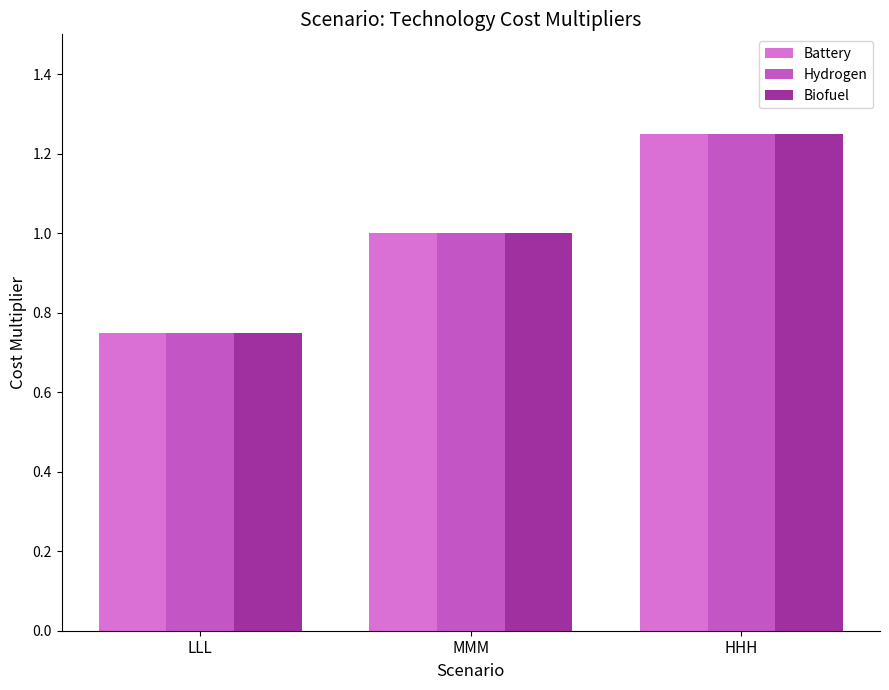

What is the difference between the maximum and minimum values in the Biofuel series?

0.5